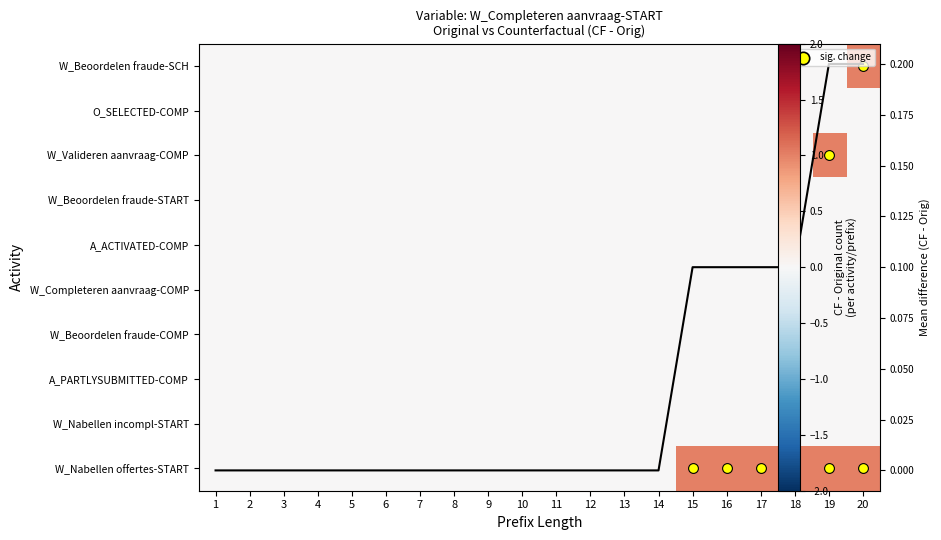

Where is W_Completeren aanvraag-COMP nearest to the value 0?

1